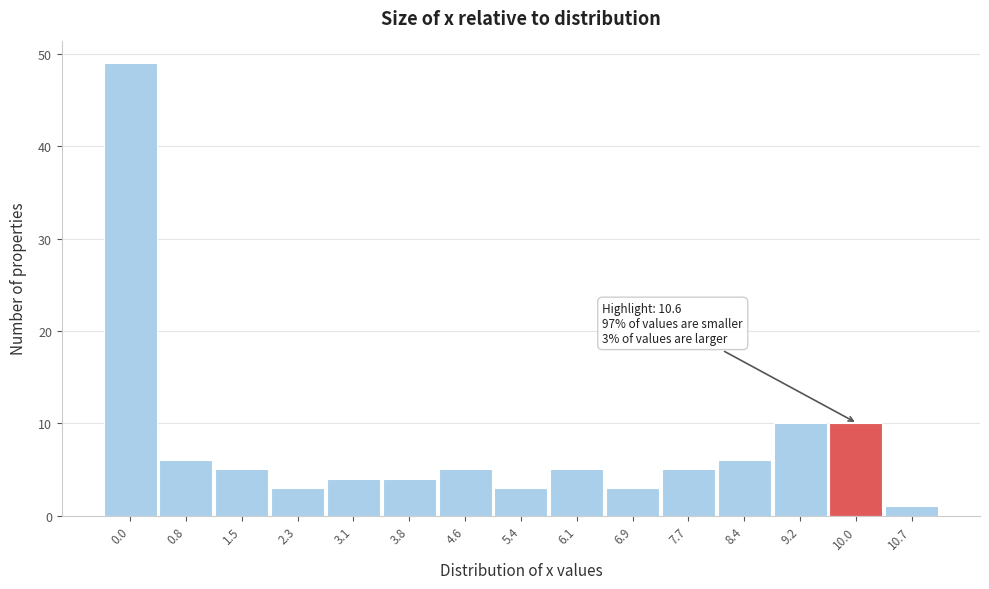

Reading left to right, list all the values displayed in this chart.

49	6	5	3	4	4	5	3	5	3	5	6	10	10	1